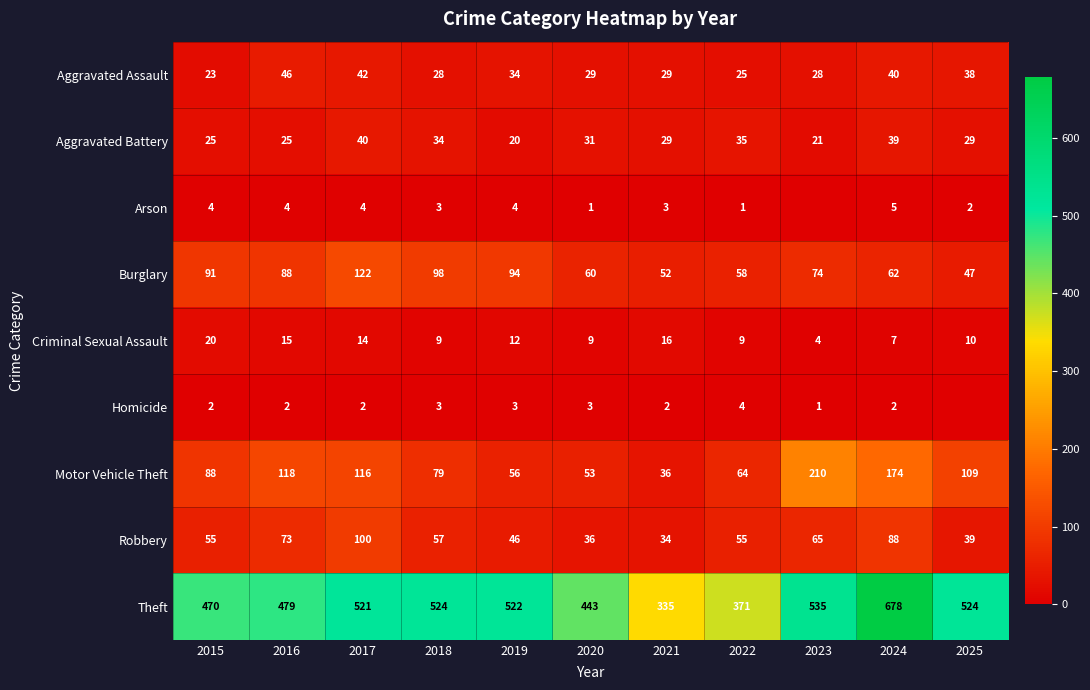

What is the sum of the Robbery values at 2019 and 2016?

119